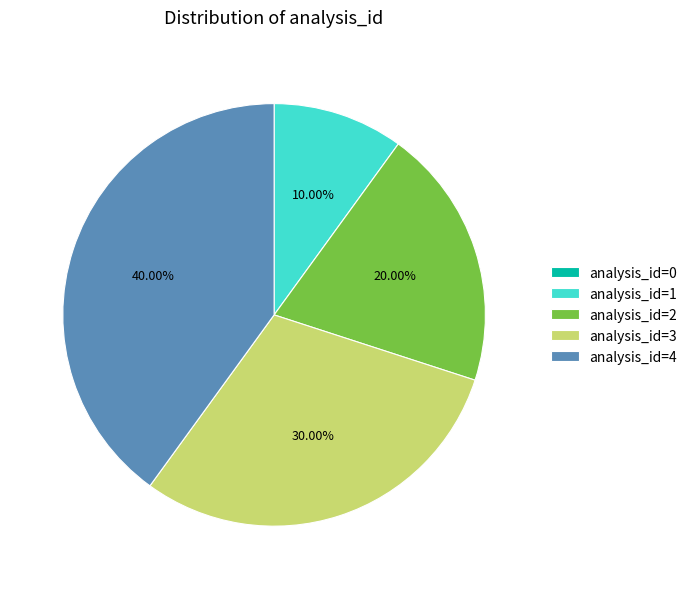

Which has a higher value, analysis_id=4 or analysis_id=3?

analysis_id=4